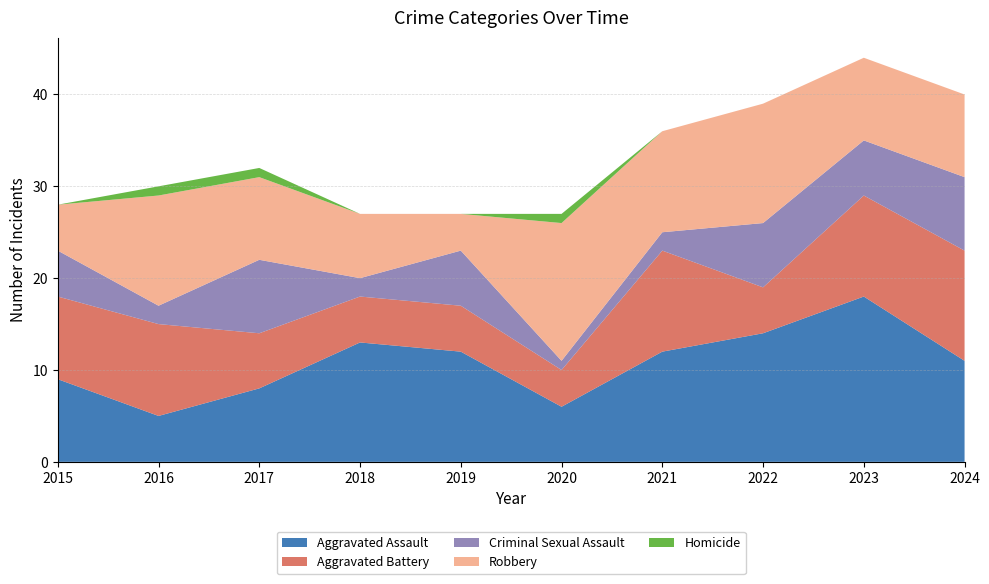

Reading right to left, what are all the values shown in this chart?

Aggravated Assault: 11	18	14	12	6	12	13	8	5	9
Aggravated Battery: 12	11	5	11	4	5	5	6	10	9
Criminal Sexual Assault: 8	6	7	2	1	6	2	8	2	5
Robbery: 9	9	13	11	15	4	7	9	12	5
Homicide: 0	0	0	0	1	0	0	1	1	0